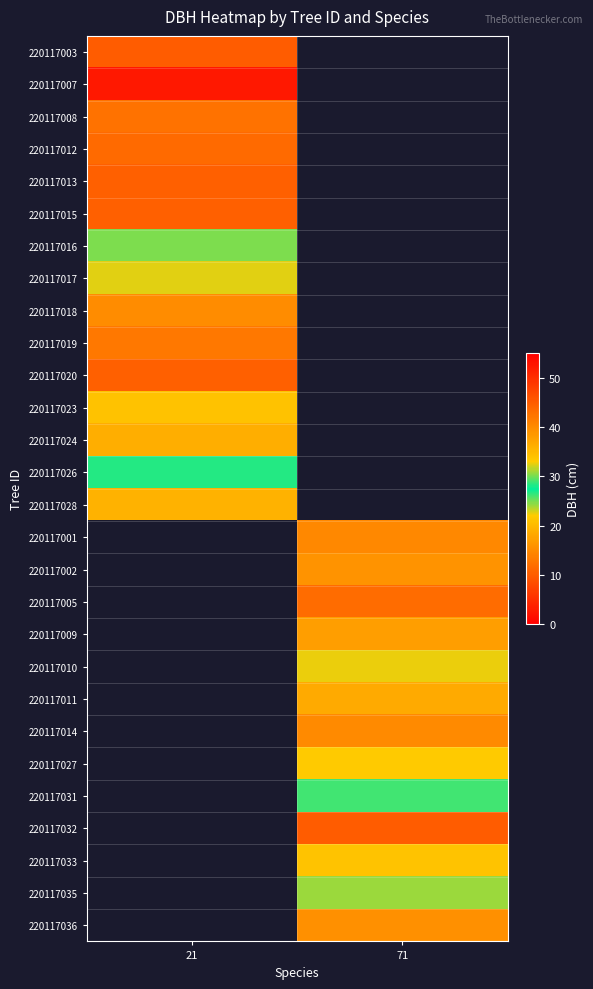

What is the smallest value displayed?

10.0